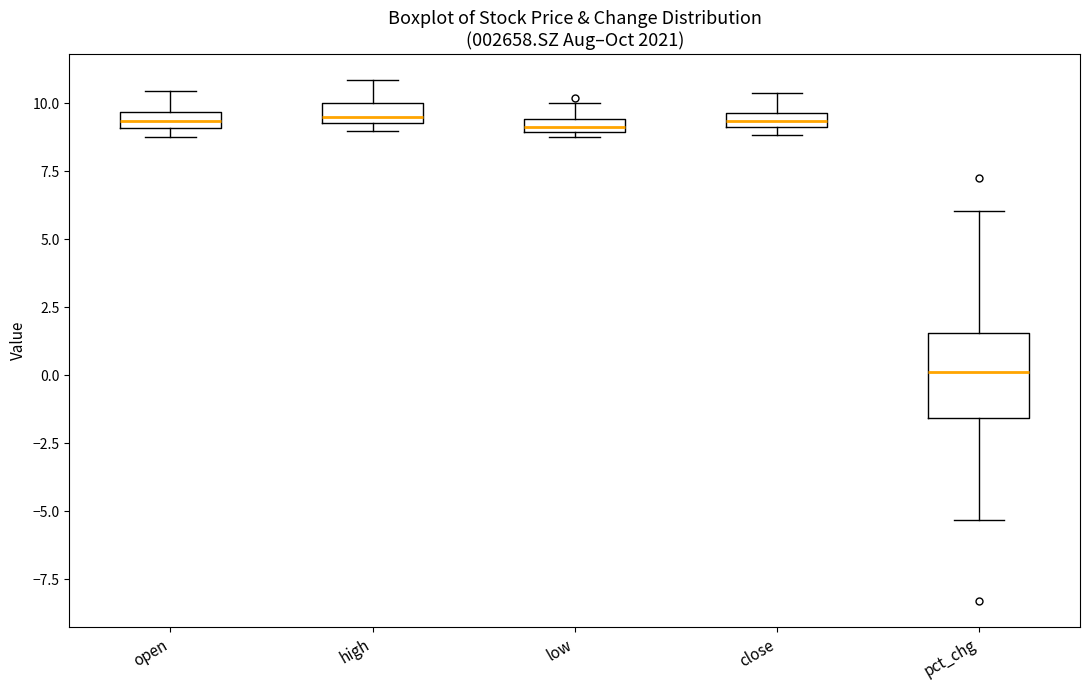

Where is the upper edge of the box for close on the y-axis? The values are not printed on the chart, so give them approximately, as read against the axis.

9.5